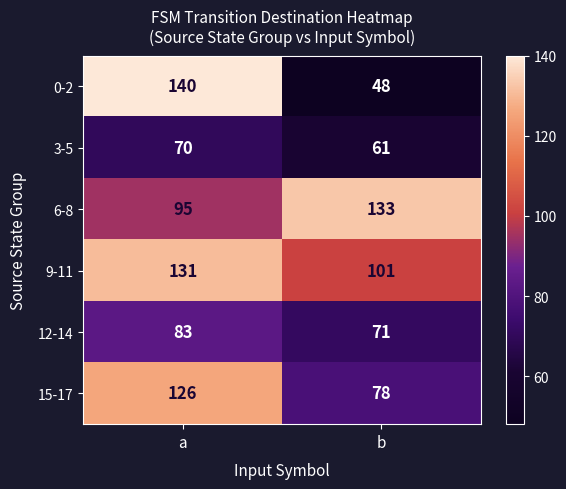

What is the smallest value displayed?

48